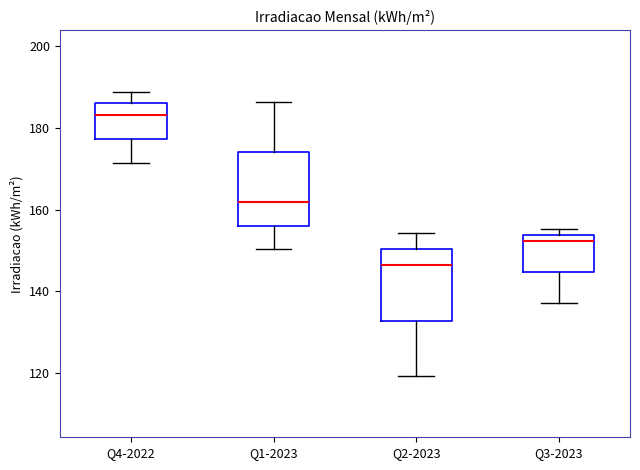

Reading left to right, read every box against the y-axis: the position of its median line, the range the box covers, and the ends of its whiskers. The values are not printed on the chart, so give them approximately, as read against the axis.

Q4-2022: median 184, box 178 to 186, whiskers 172 to 188
Q1-2023: median 162, box 156 to 174, whiskers 150 to 186
Q2-2023: median 146, box 132 to 150, whiskers 120 to 154
Q3-2023: median 152, box 144 to 154, whiskers 138 to 156